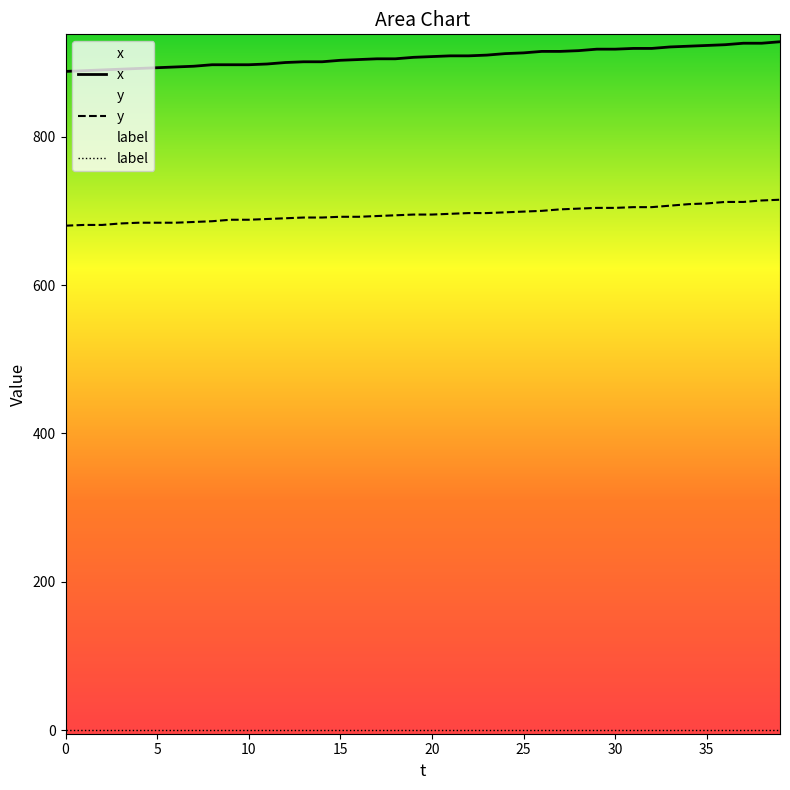

The value of y at 10 is 688. True or false?

True